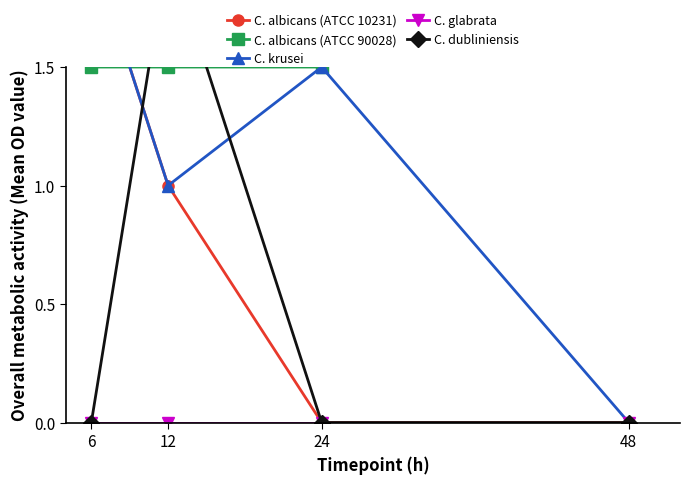

List the labels in order of C. albicans (ATCC 10231) value, largest first.

6, 12, 24, 48